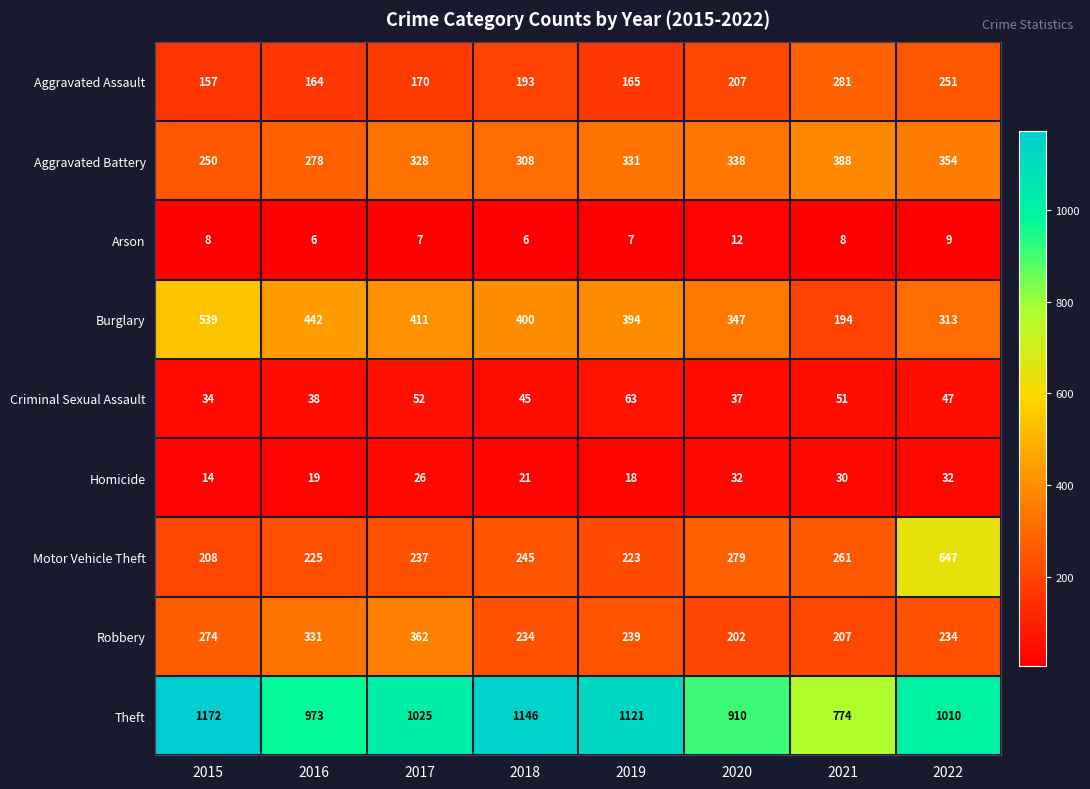

At which category is the sum across all series the highest?

2022